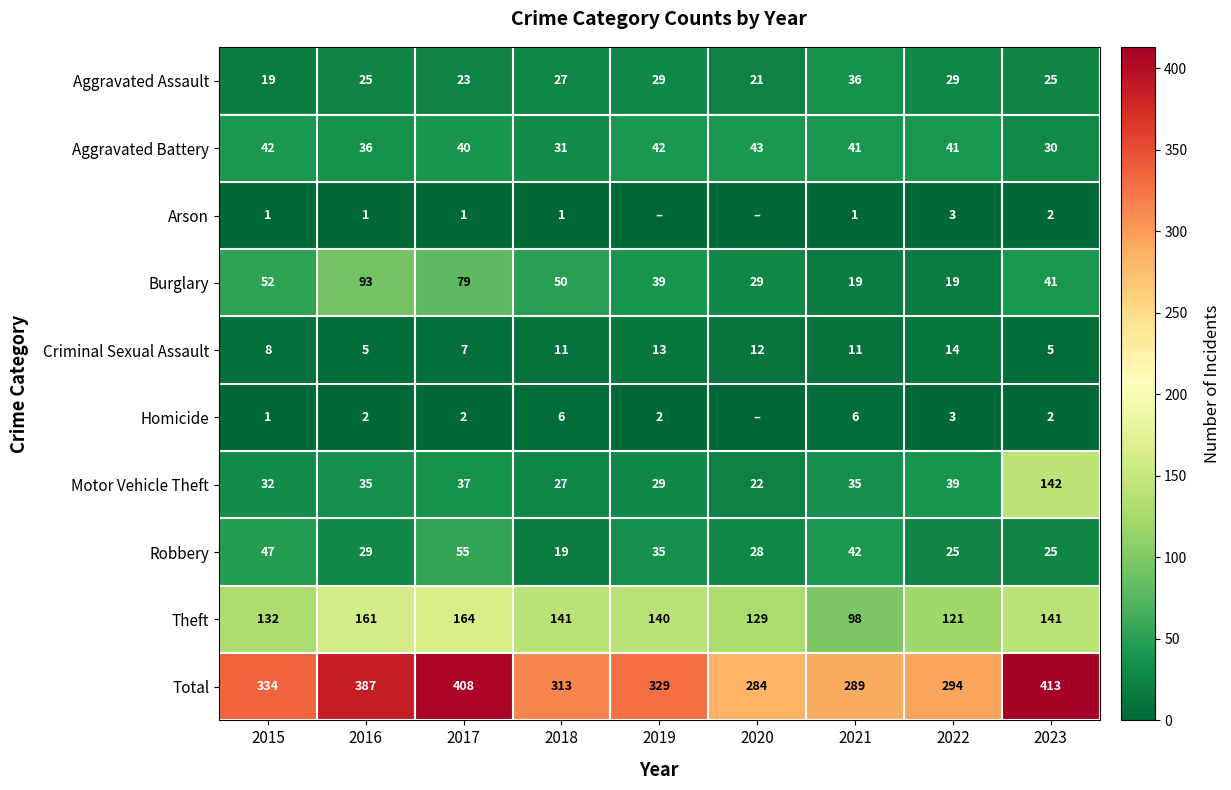

What is the difference between the highest and lowest values at 2017?

407